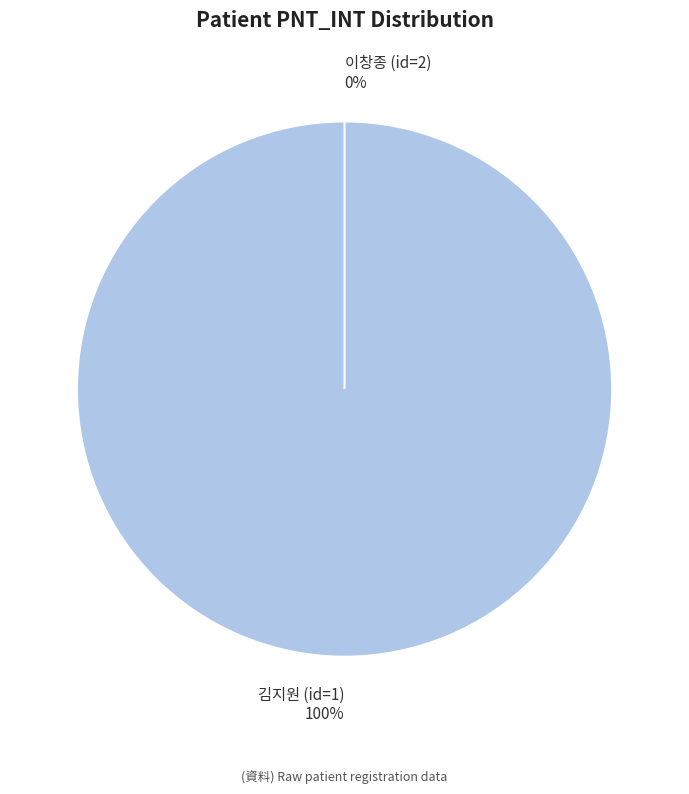

To the nearest percent, what is the combined percentage of 김지원 (id=1) and 이창종 (id=2)?

100%